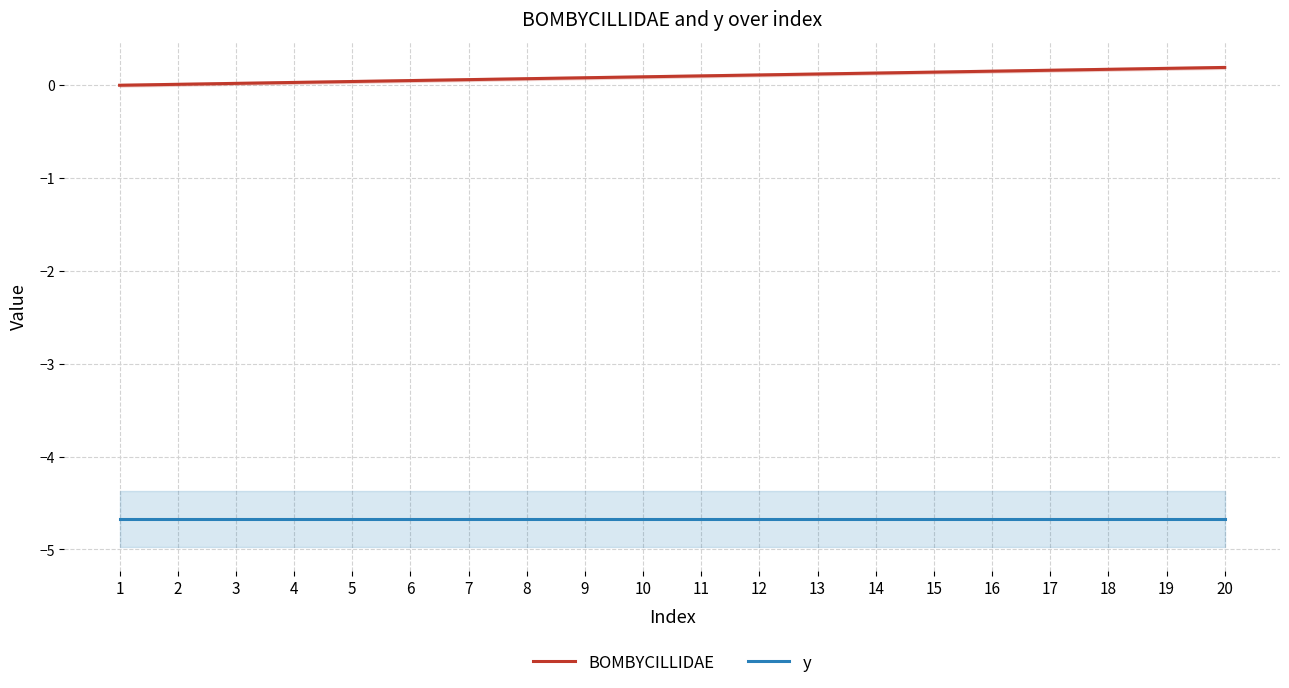

Is the value of y at 20 greater than the value of BOMBYCILLIDAE at 6?

No